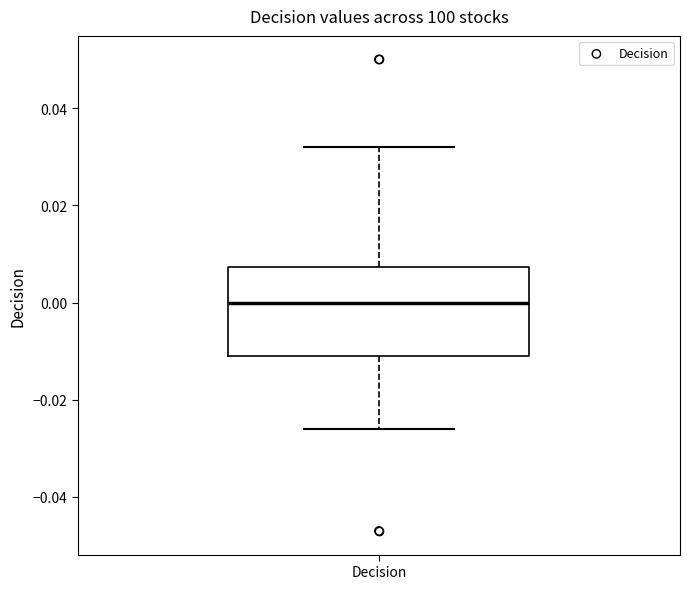

Read this box plot against the y-axis: the position of the median line, the range covered by the box, and the ends of both whiskers. The values are not printed on the chart, so give them approximately, as read against the axis.

median 0.000, box -0.010 to 0.008, whiskers -0.026 to 0.032